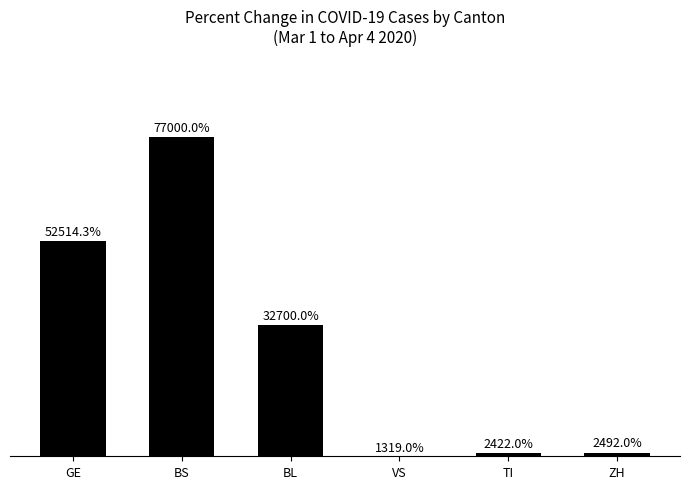

Between BL and ZH, which is larger?

BL